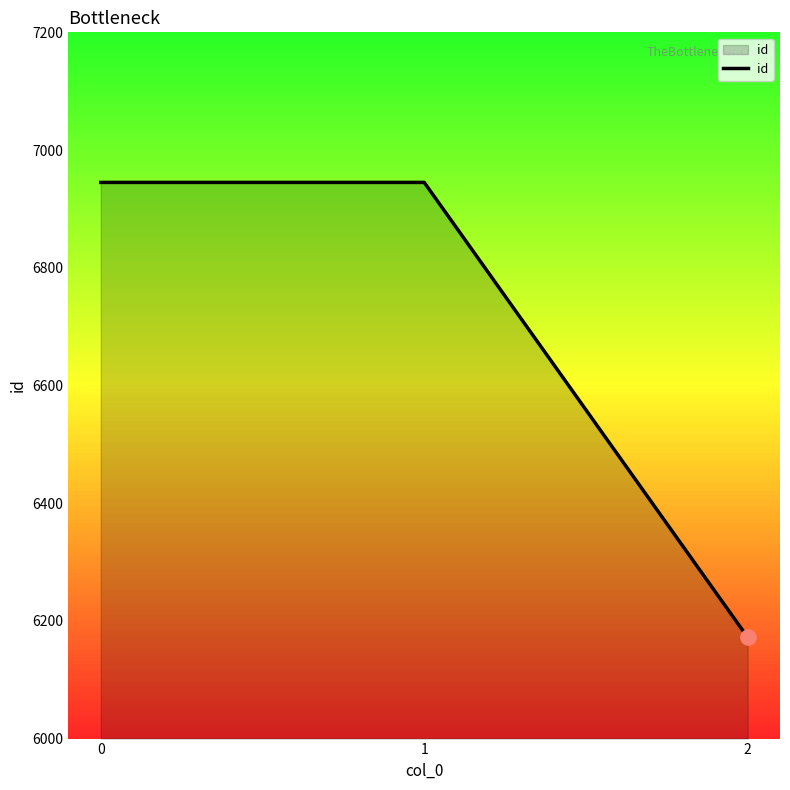

What is the change in value from 0 to 2?

-773